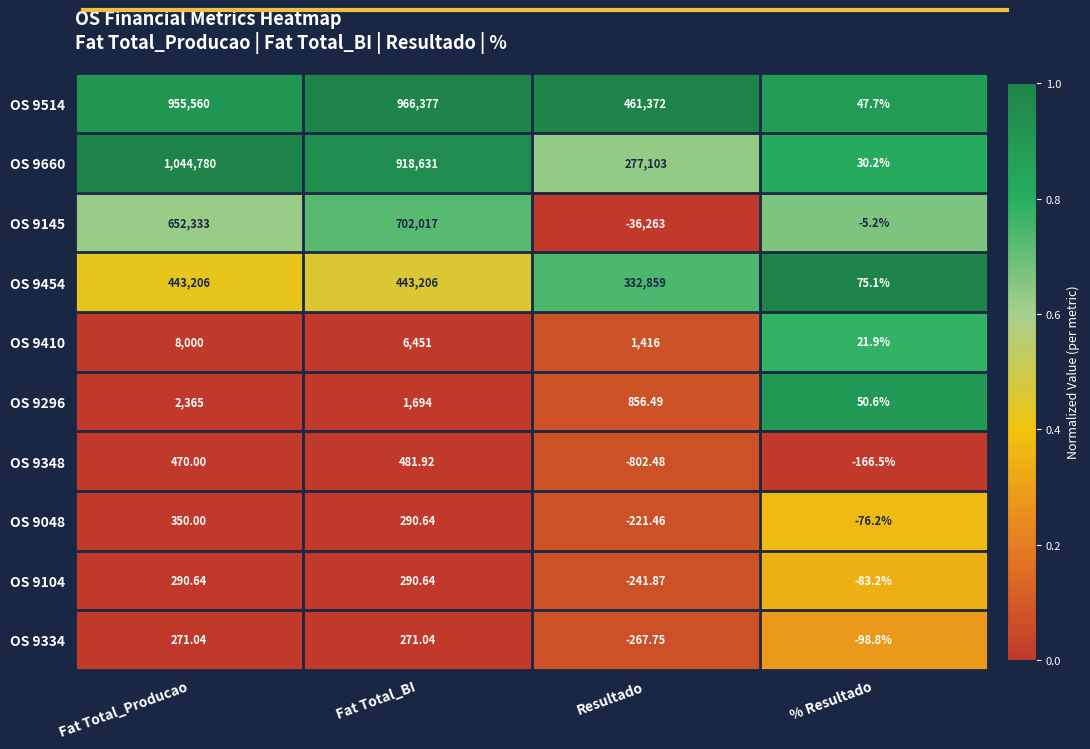

Which series has the largest total across all categories?

OS 9514